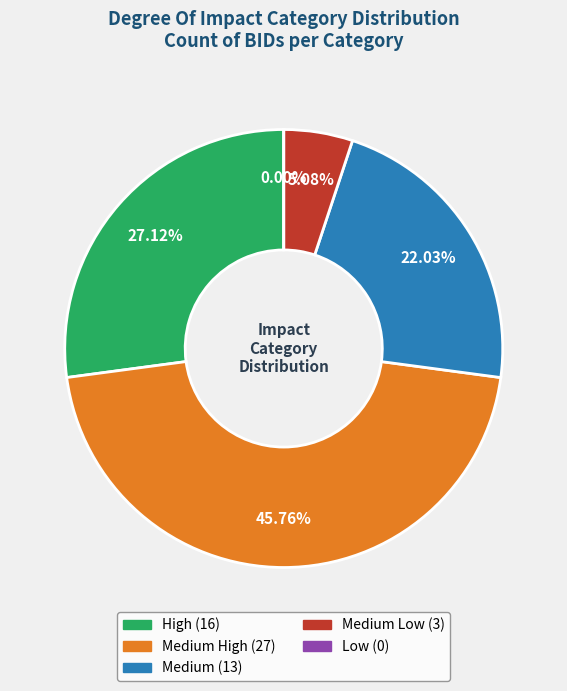

Does Low account for over 50% of the chart?

No